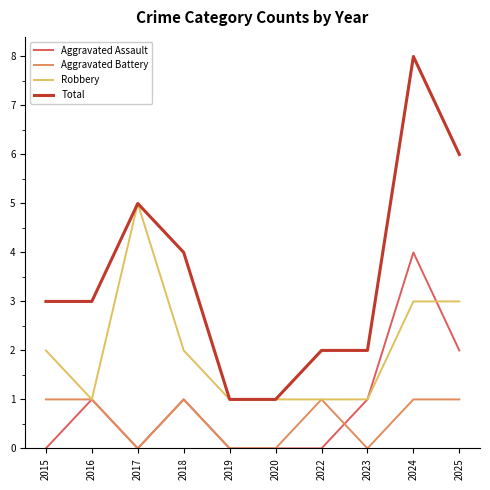

Which series has the widest spread of values?

Total